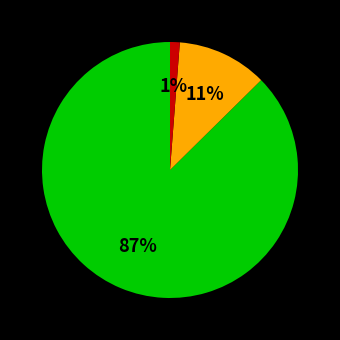

Does any single category account for the majority?

Yes